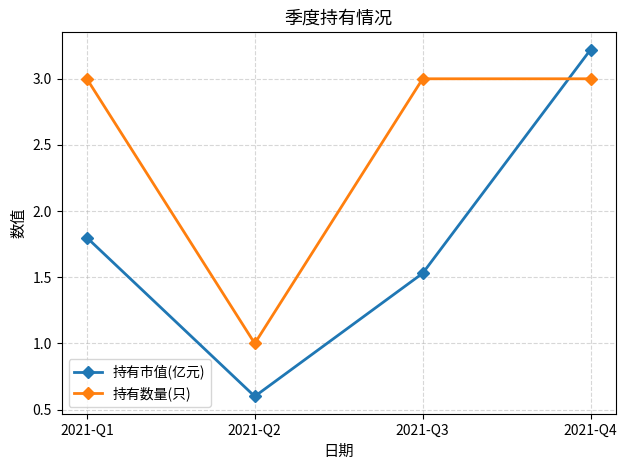

How many times do 持有市值(亿元) and 持有数量(只) cross each other?

1